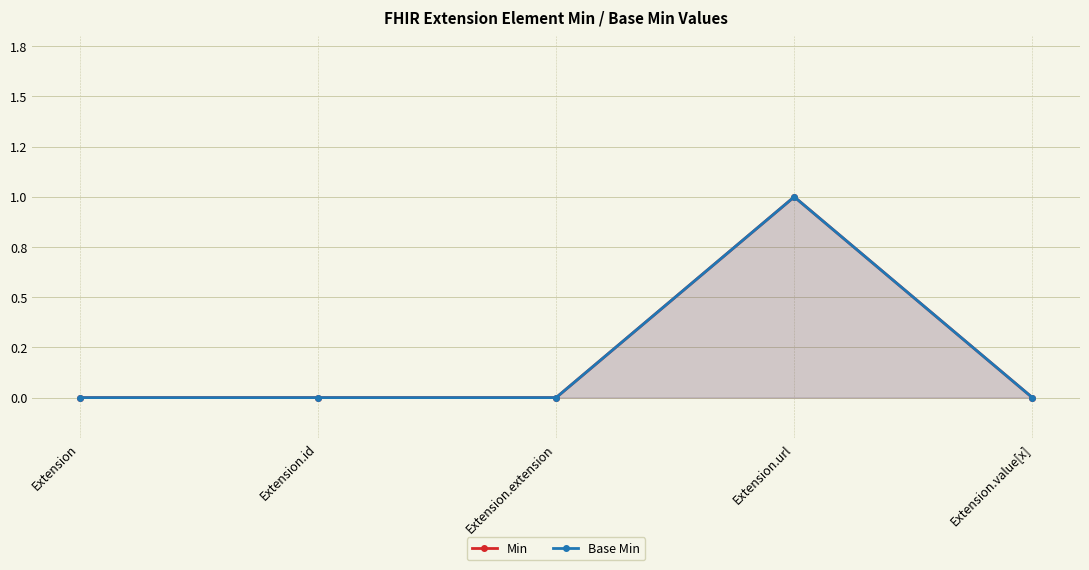

True or false: Min and Base Min intersect in this chart.

False